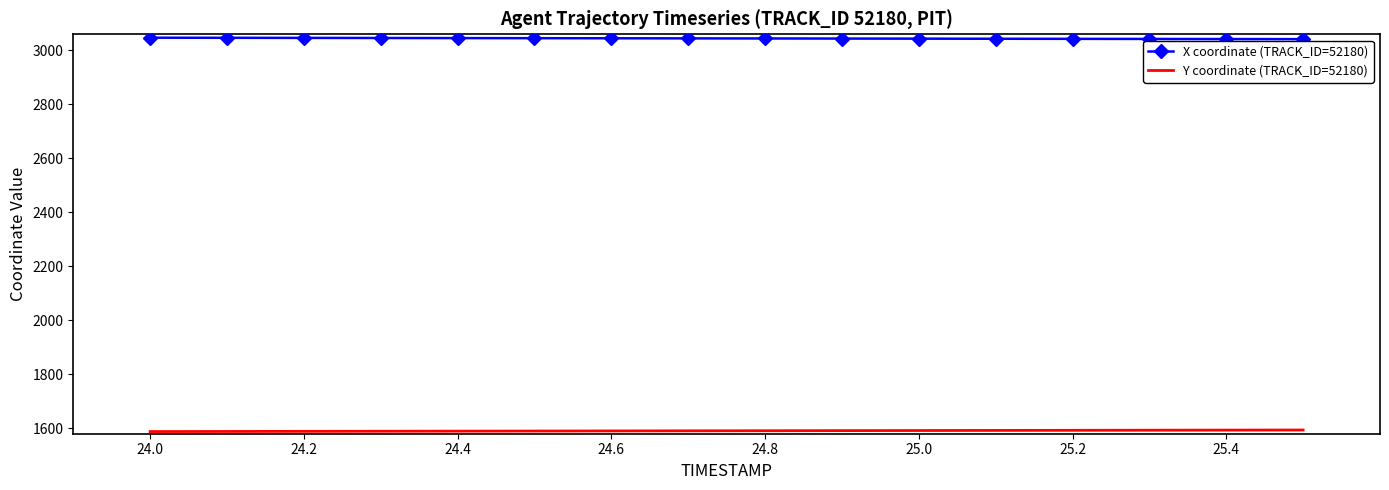

Which series has the largest total across all categories?

X coordinate (TRACK_ID=52180)